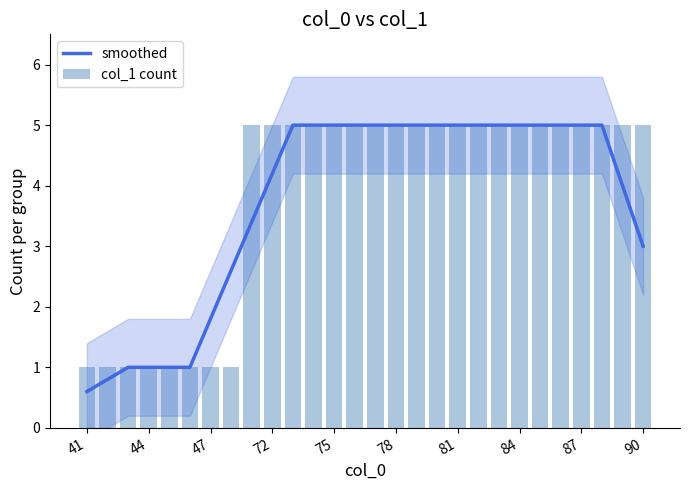

What is the smallest value displayed?

0.6